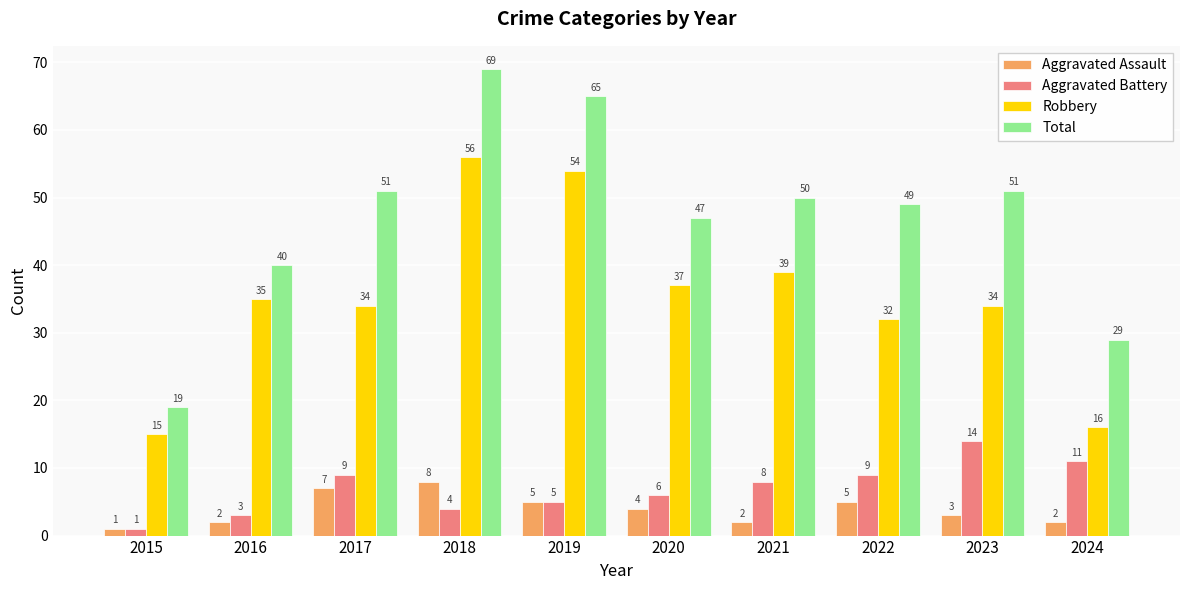

The value of Aggravated Battery at 2019 is 5. True or false?

True